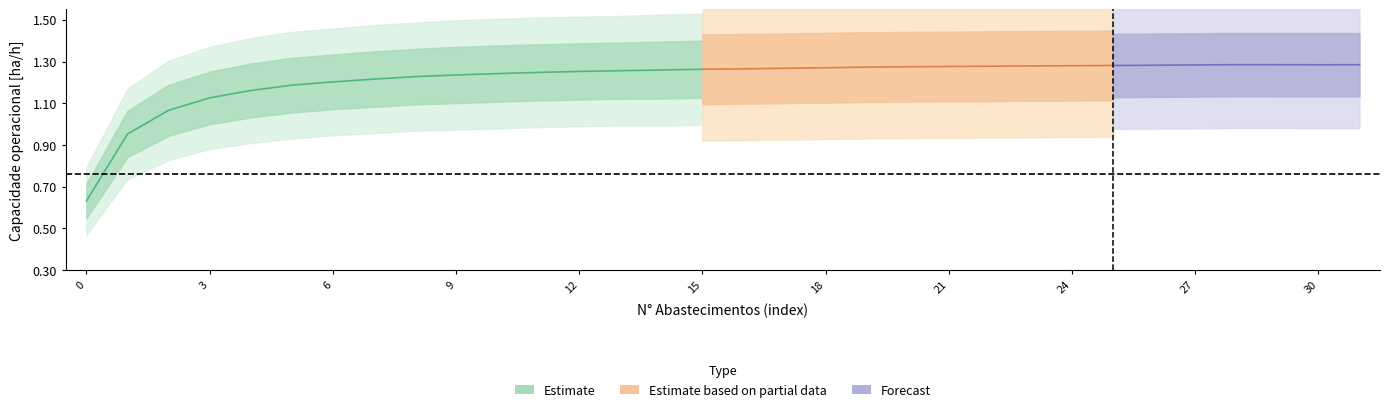

Does the chart have visible grid lines?

No